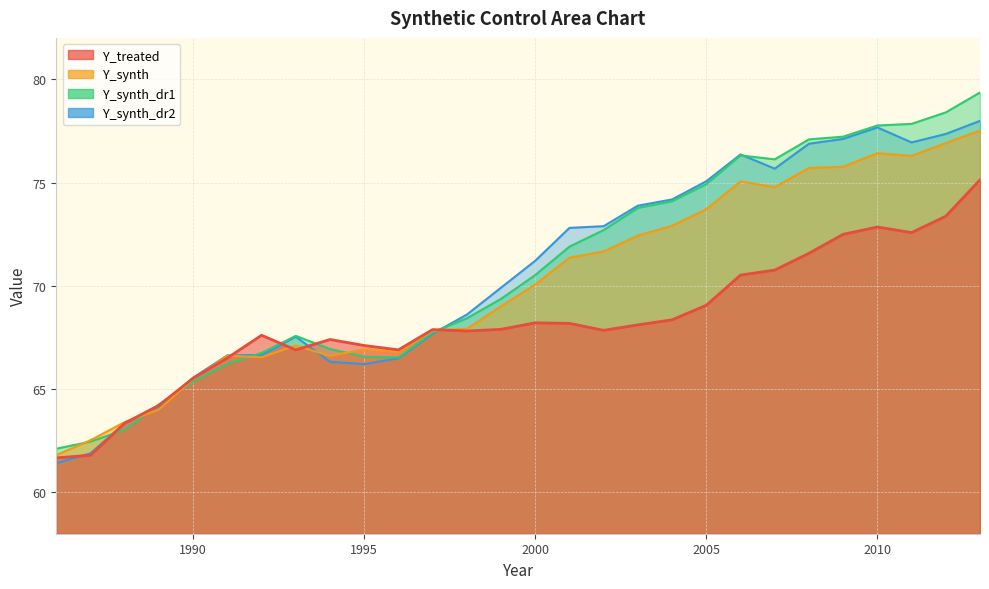

Where is Y_synth_dr1 nearest to the value 70?

2000